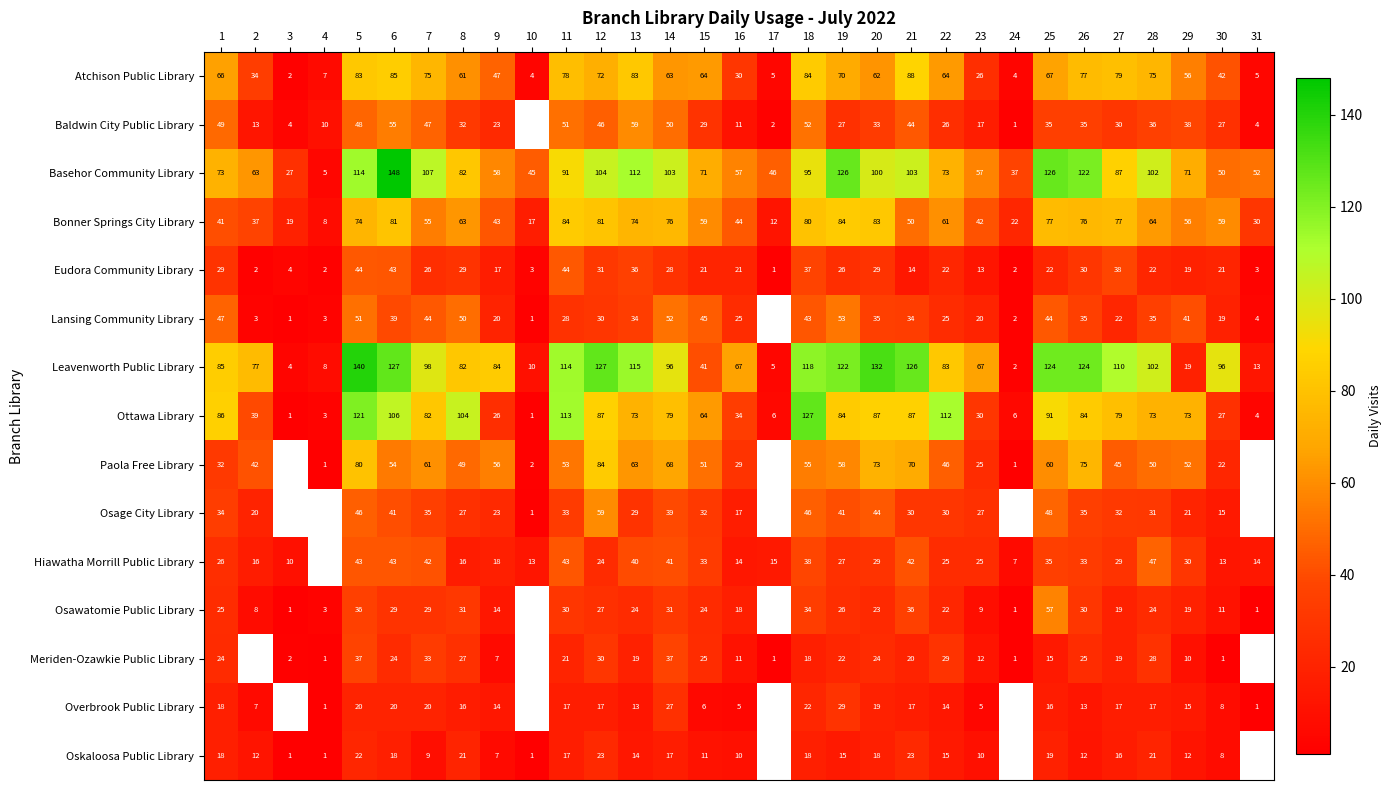

What is the average value of the Ottawa Library series?

64